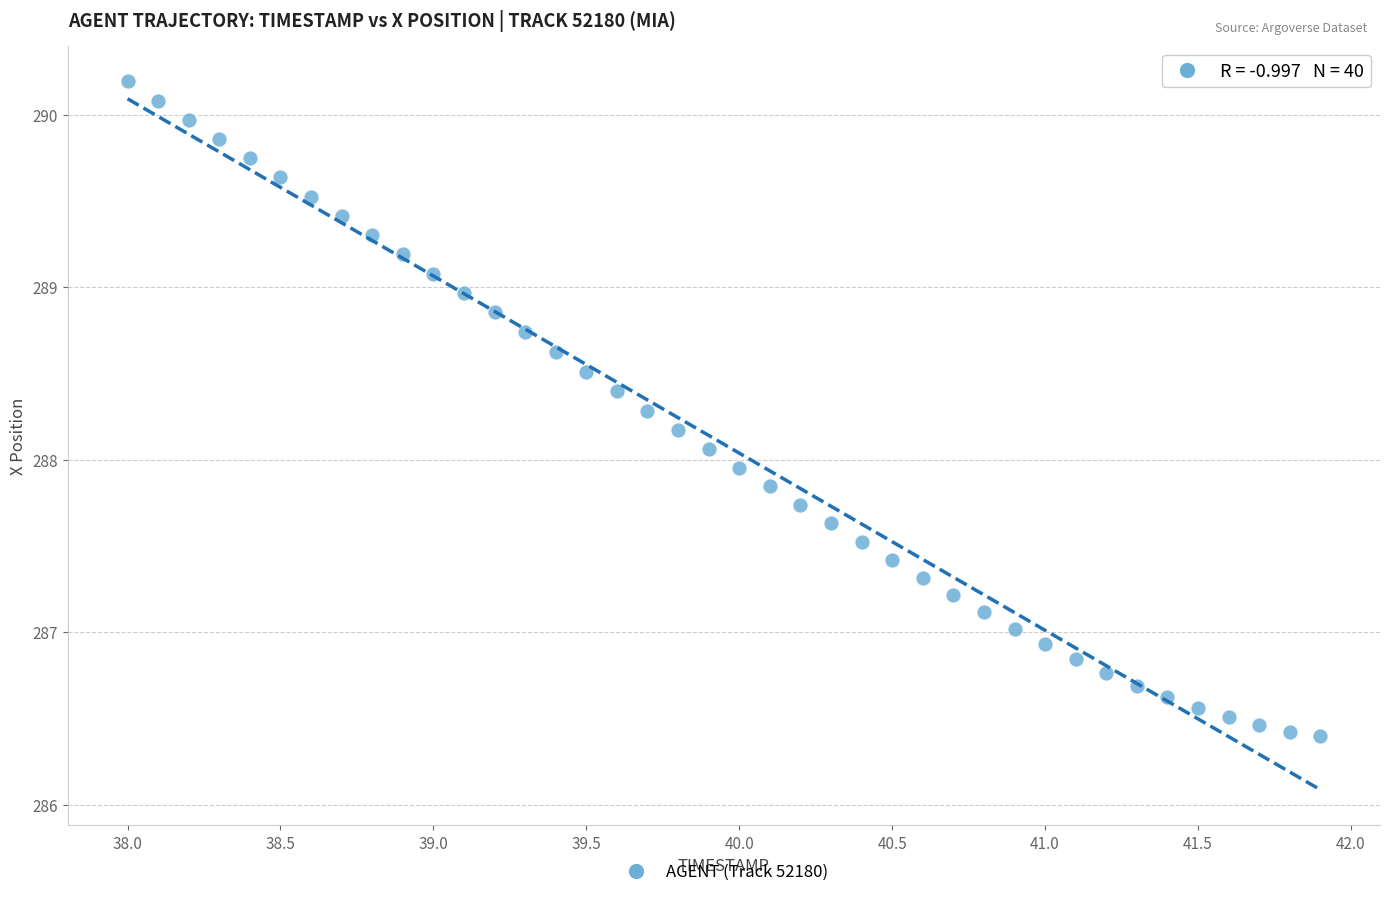

What is the range of X values (max minus min)?

3.9